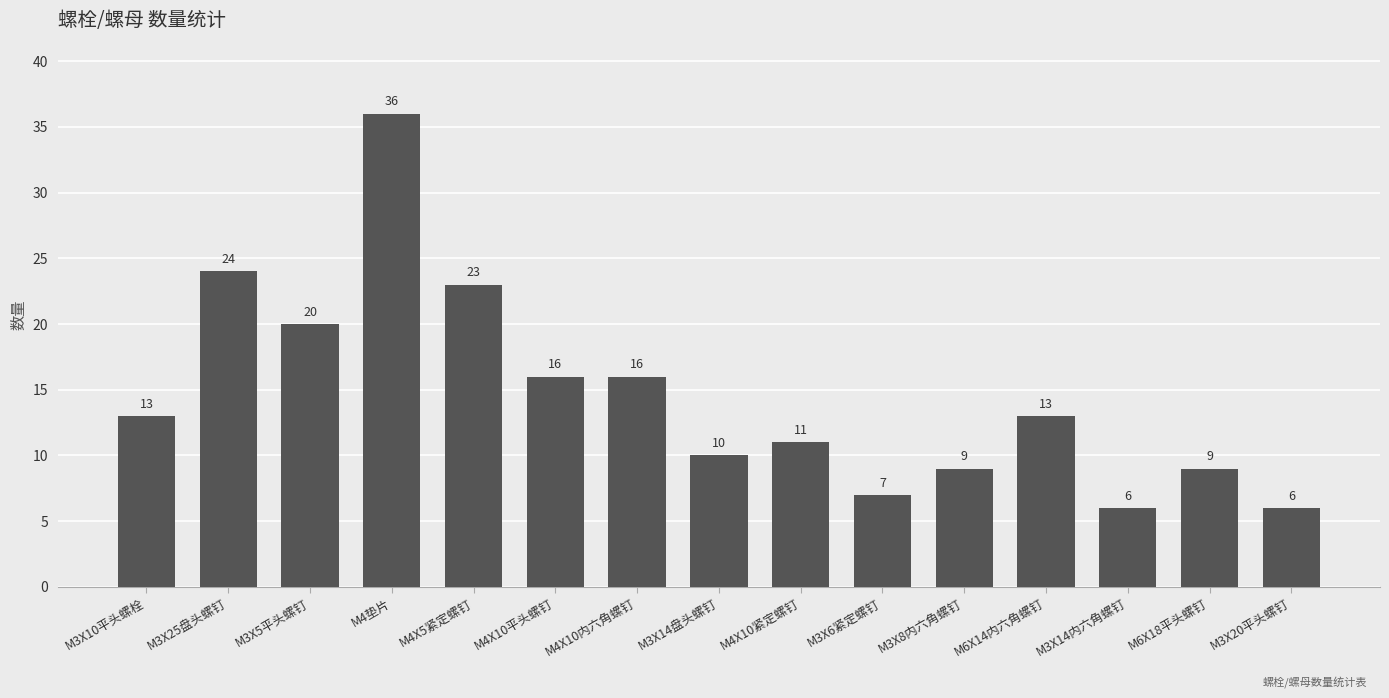

What is the change in value from M4X10平头螺钉 to M3X20平头螺钉?

-10